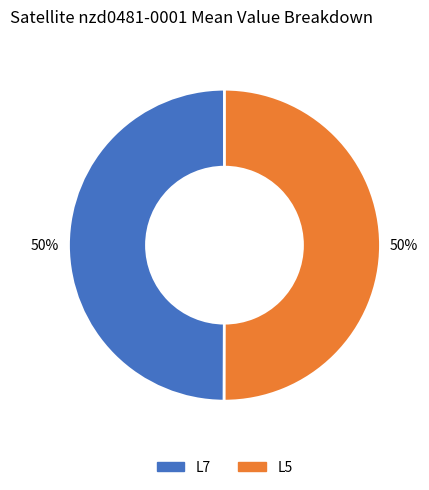

To the nearest percent, what is the average slice percentage?

50%